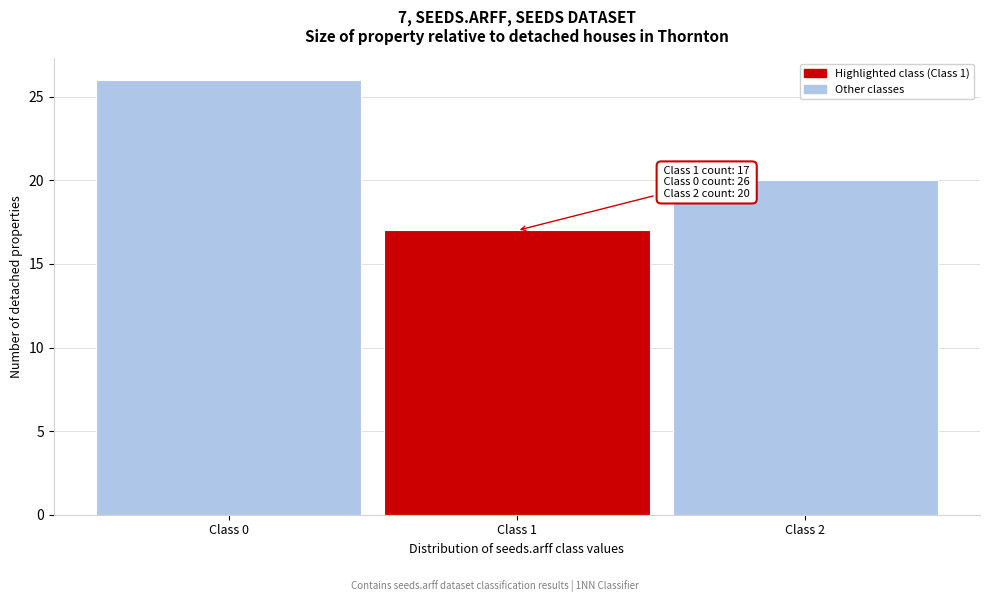

Which range on the x-axis has the tallest bar?

-0.5 to 0.5